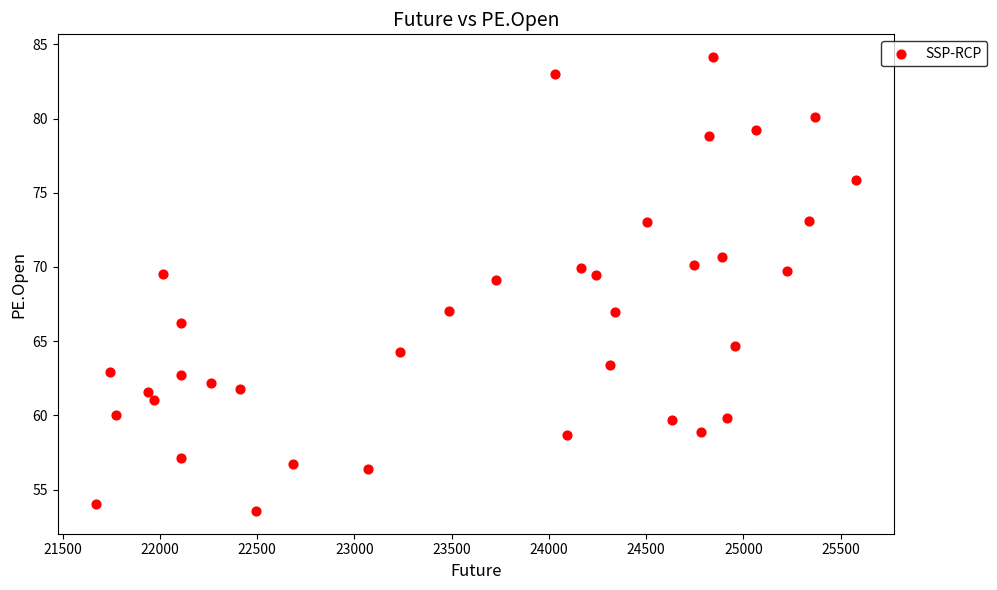

What is the range of Y values (max minus min)?

30.6